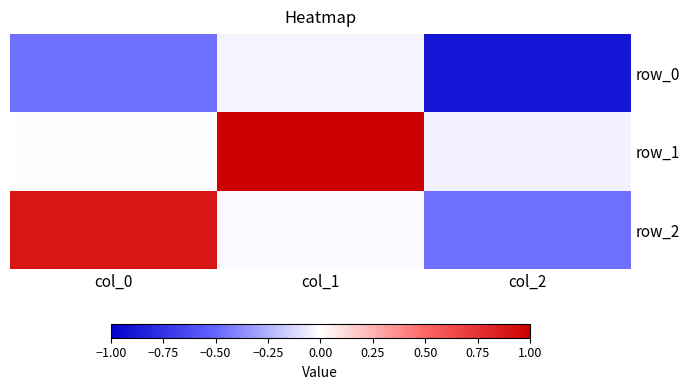

Rank the series by their maximum value, from lowest to highest.

row_0, row_2, row_1